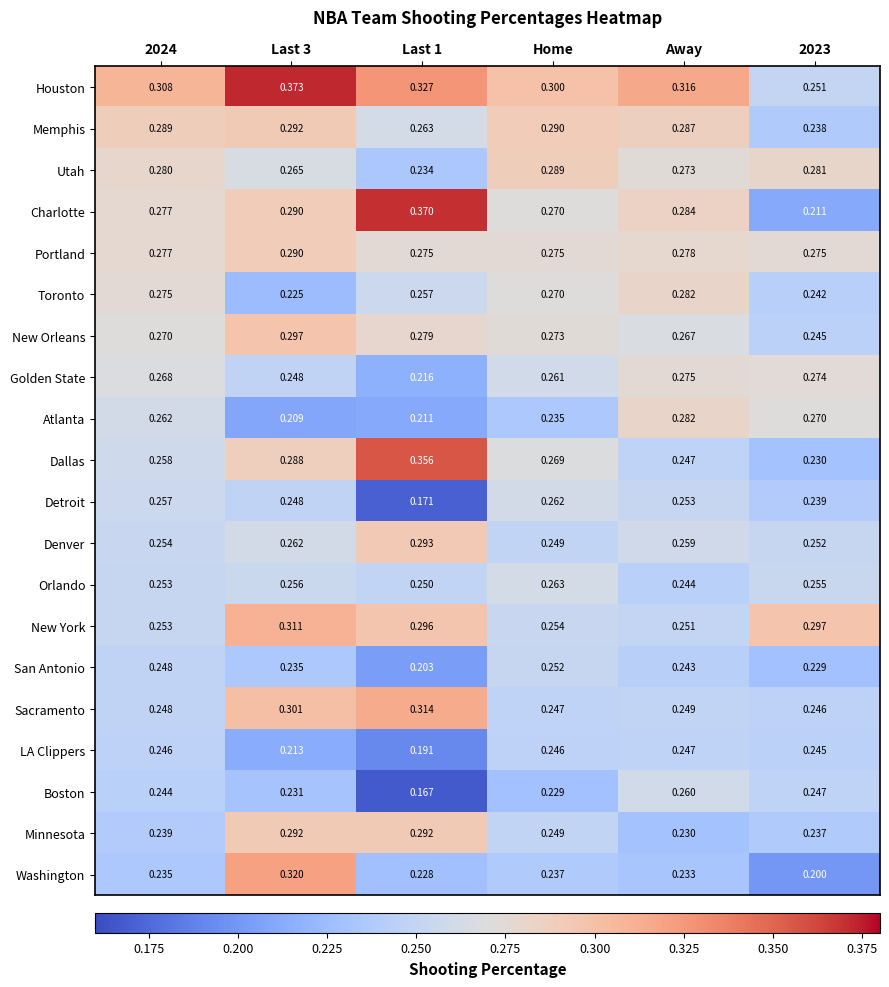

Between Last 1 and Away, which series saw the biggest shift?

Dallas